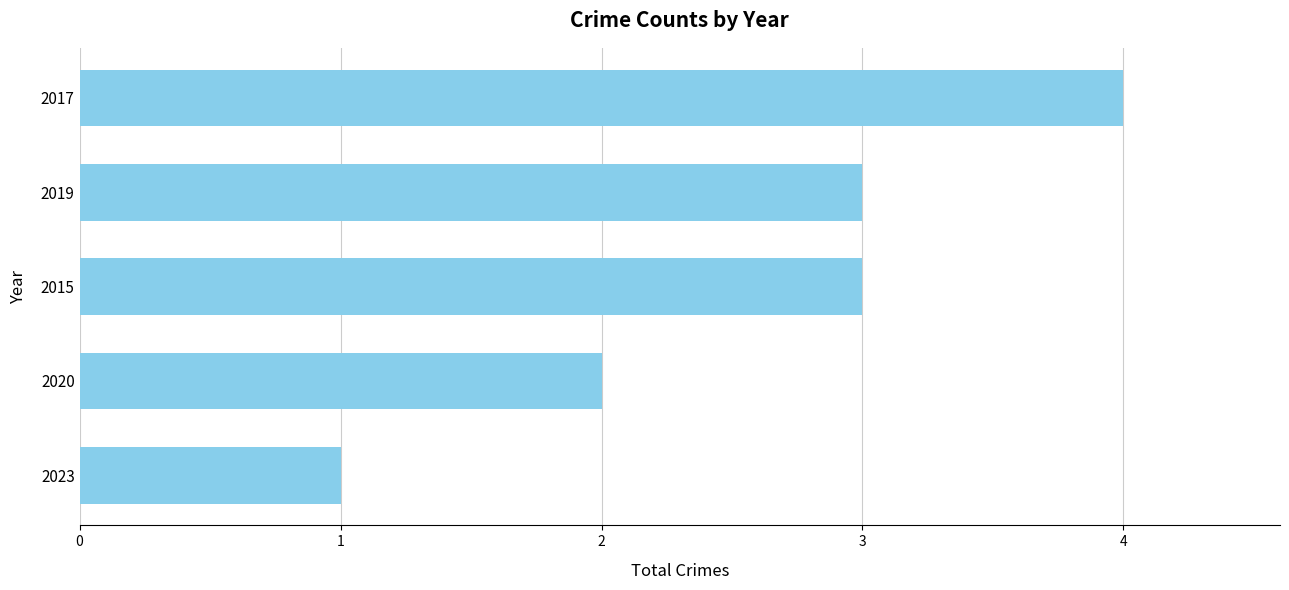

Reading top to bottom, extract all data points from this chart.

4	3	3	2	1